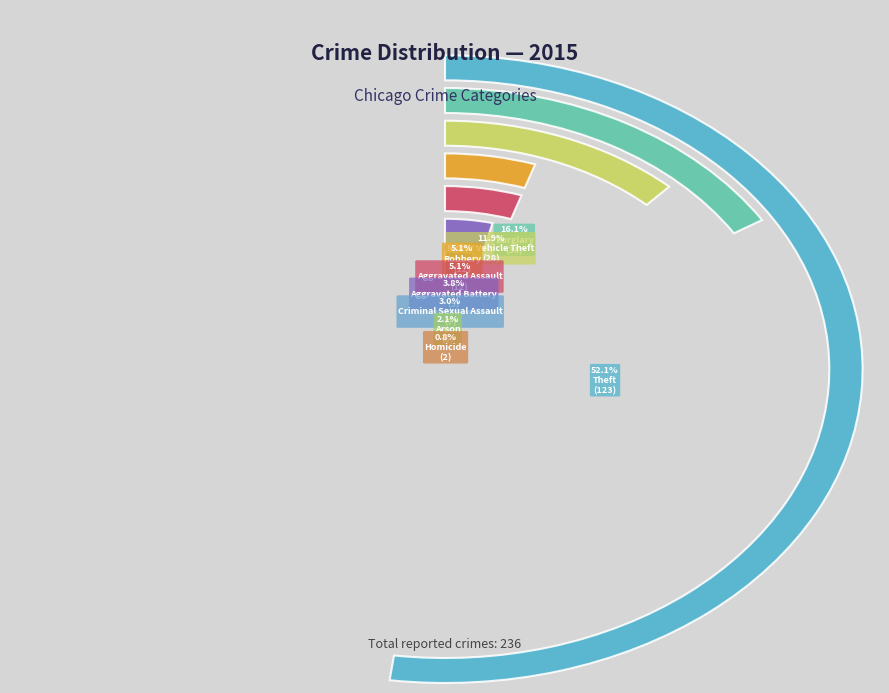

Approximately how many times larger is the value at Theft compared to Arson?

24.6